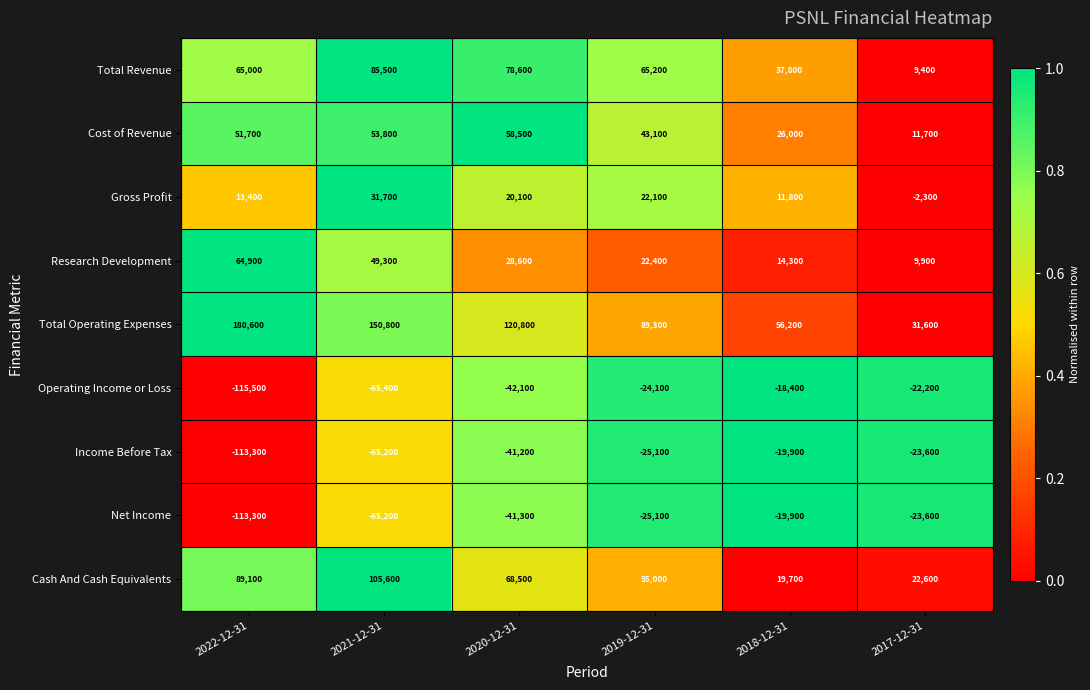

How many categories are shown in the chart?

6